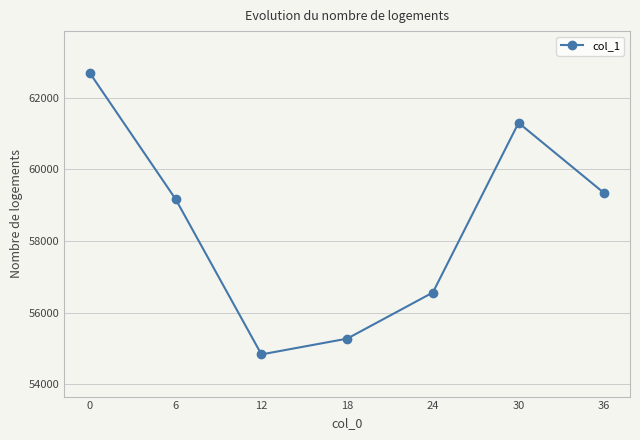

Approximately how many times larger is the value at 30 compared to 36?

1.0